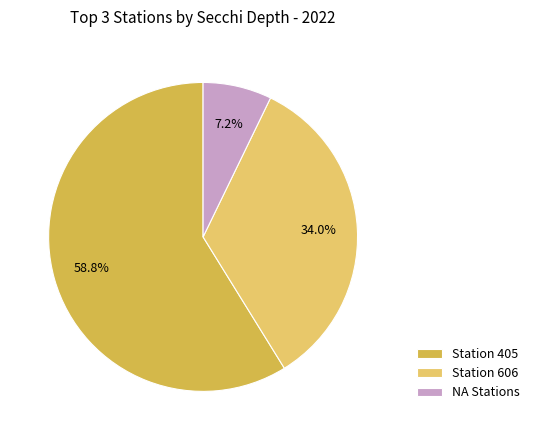

Rank the categories by value from lowest to highest.

NA Stations, Station 606, Station 405